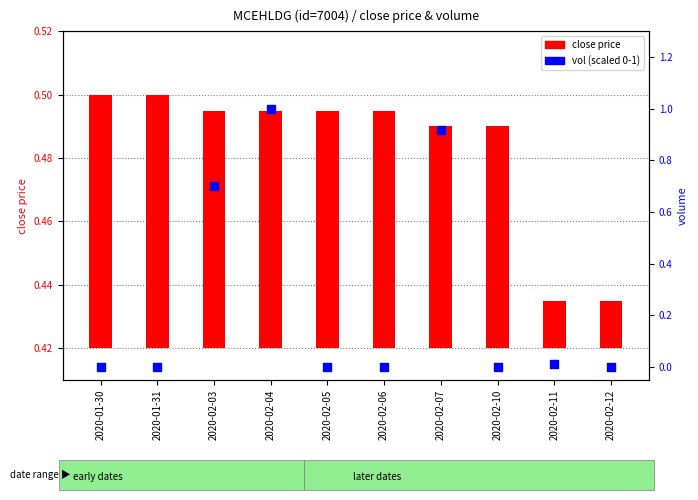

At how many categories does at least one series exceed 0?

10